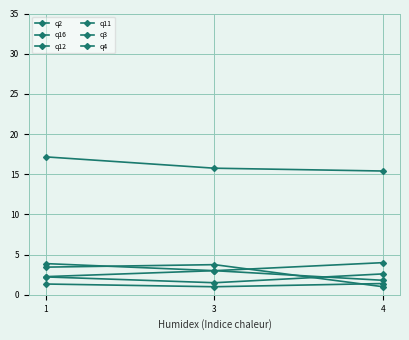

Reading left to right, extract all data points from this chart.

q2: 17.2	15.8	15.4
q16: 3.4	3.8	1.0
q12: 3.9	3.0	4.0
q11: 2.2	1.5	2.6
q3: 1.3	1.0	1.4
q4: 2.3	3.0	1.8